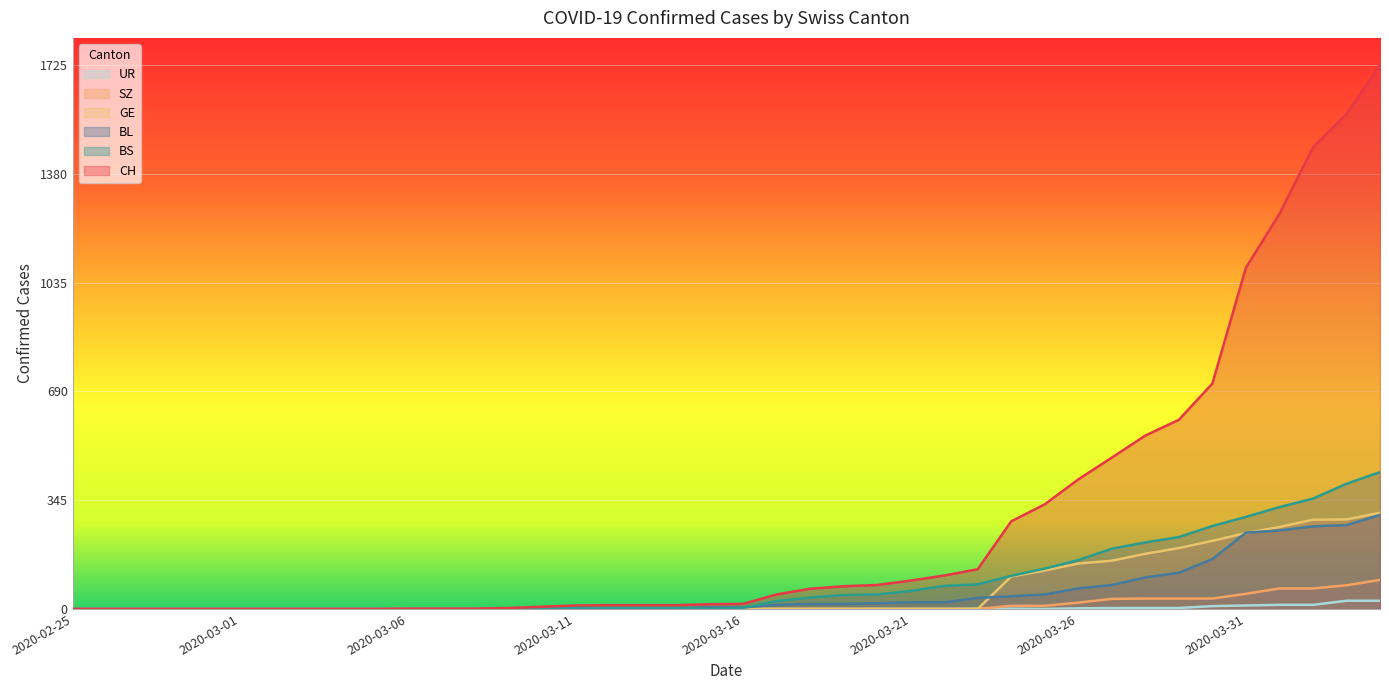

True or false: UR has a value of 16 at 2020-03-13.

False